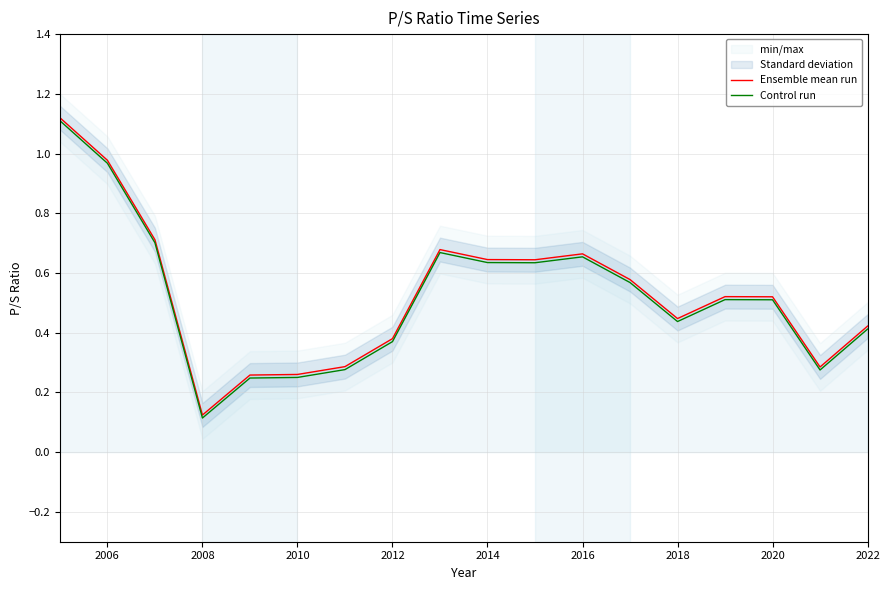

At which label does Ensemble mean run reach its minimum?

2008